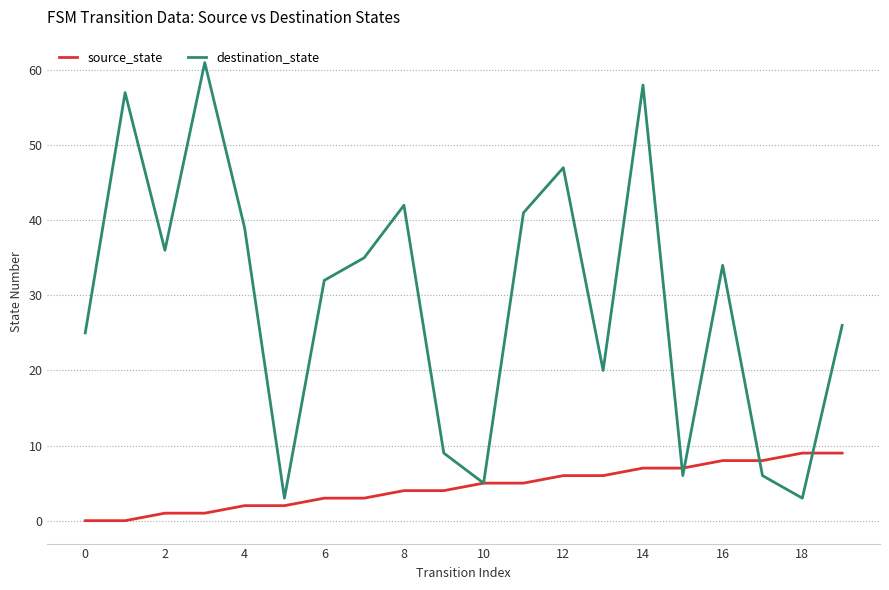

Which series has the largest total across all categories?

destination_state